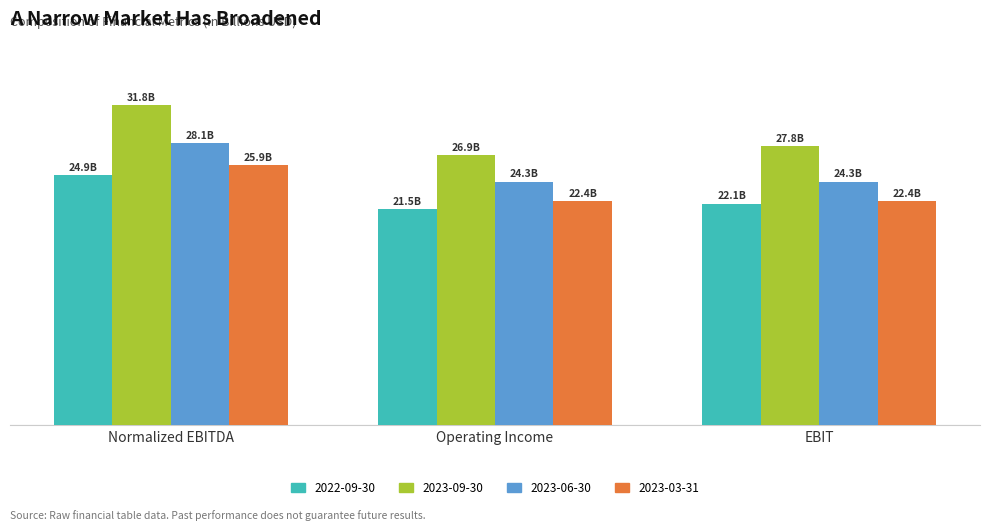

What is the label of the 1st bar from the left?

Normalized EBITDA